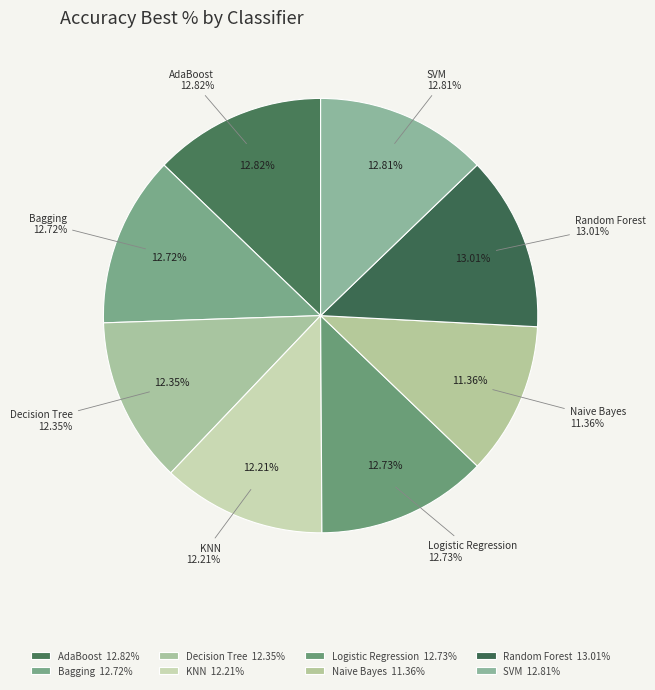

To the nearest percent, what percentage of the pie is Logistic Regression?

13%